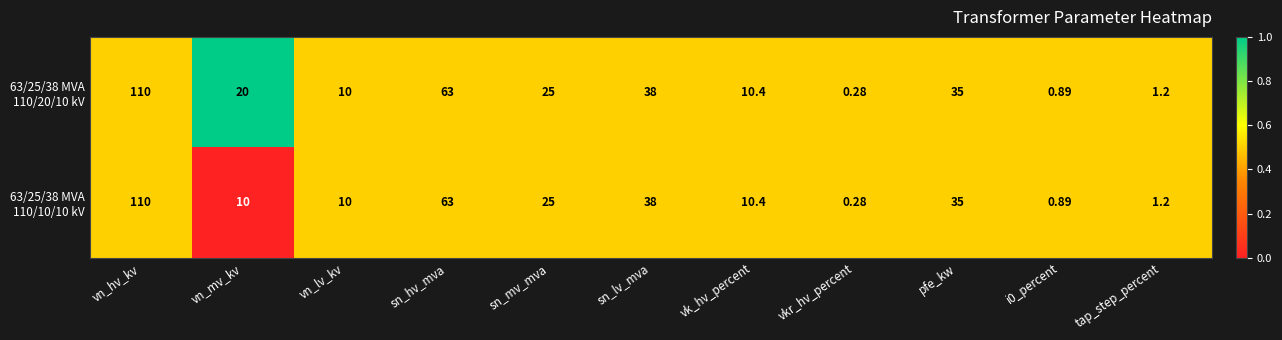

Which category has the highest value across all series?

vn_hv_kv